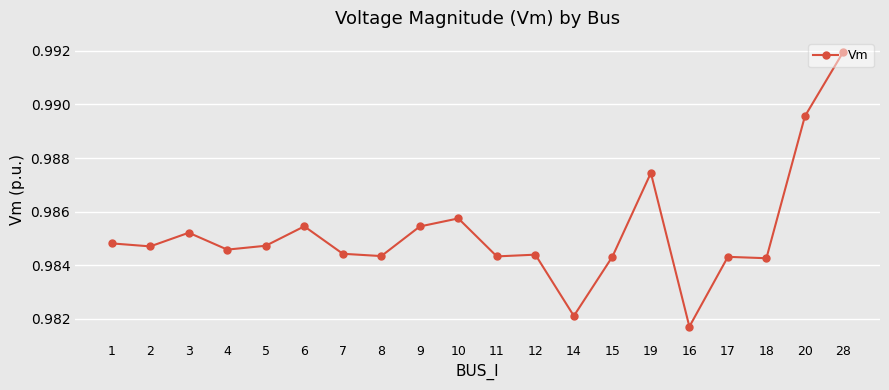

Where is the first local maximum?

3